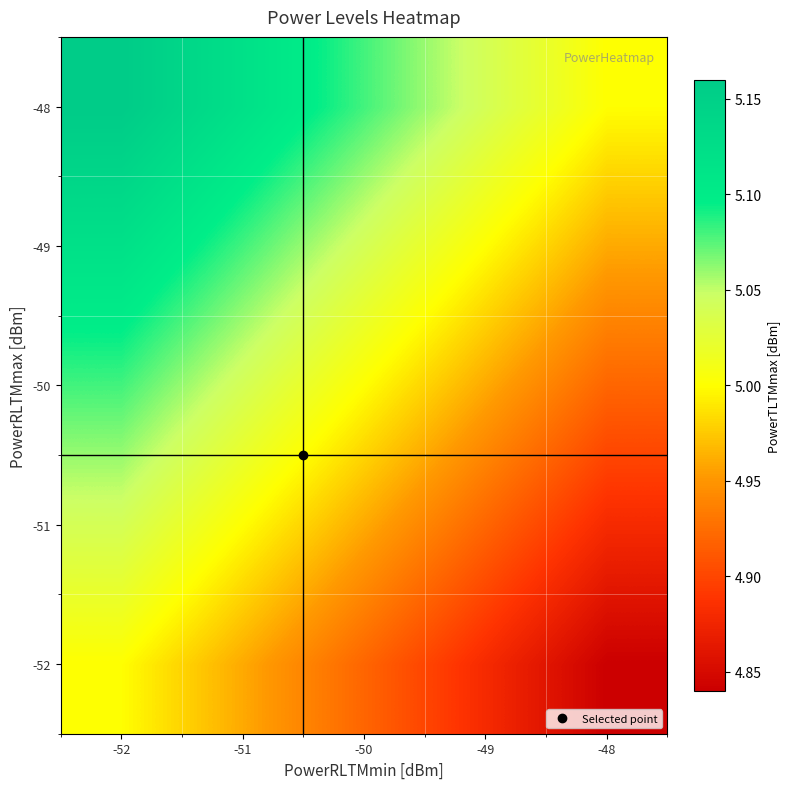

Count the number of data series in this chart.

5